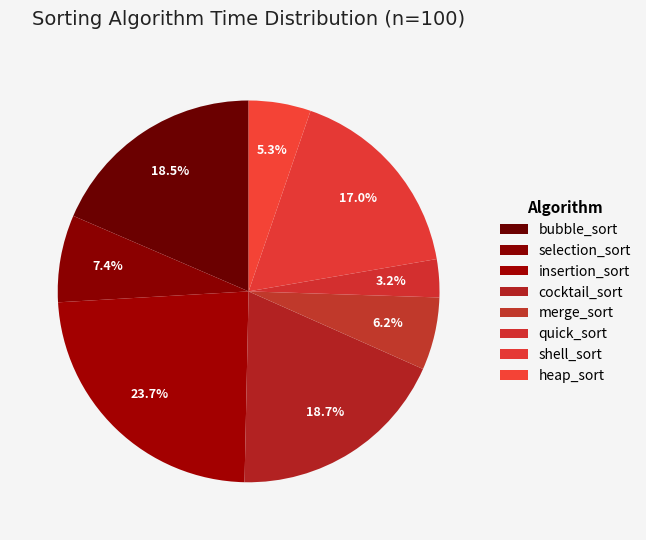

How many segments does this pie chart have?

8